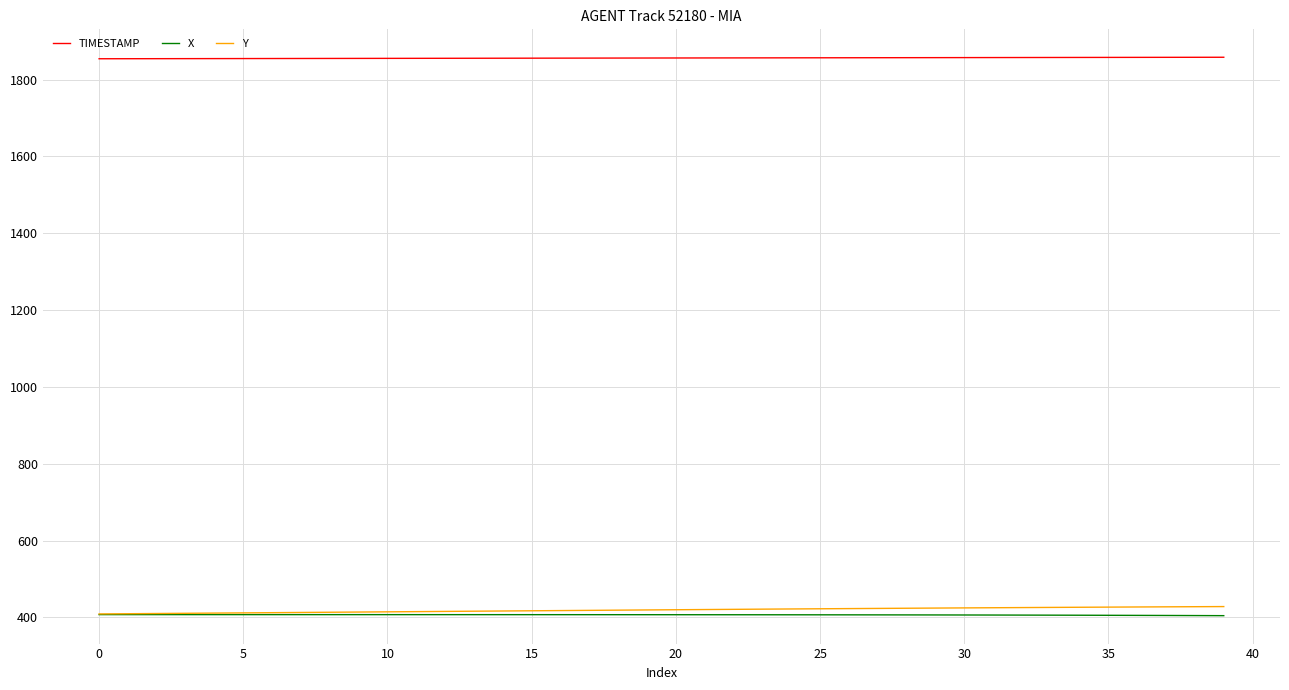

True or false: TIMESTAMP and Y intersect in this chart.

False